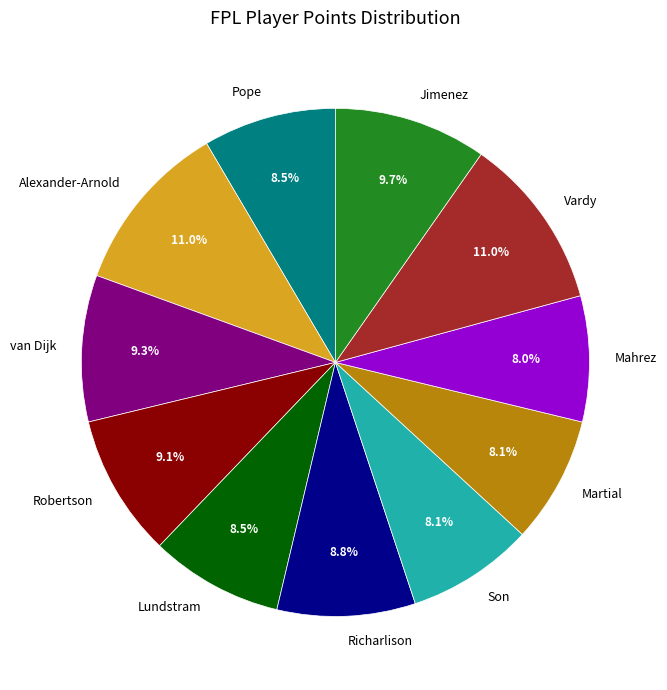

Which has a higher value, Alexander-Arnold or Jimenez?

Alexander-Arnold